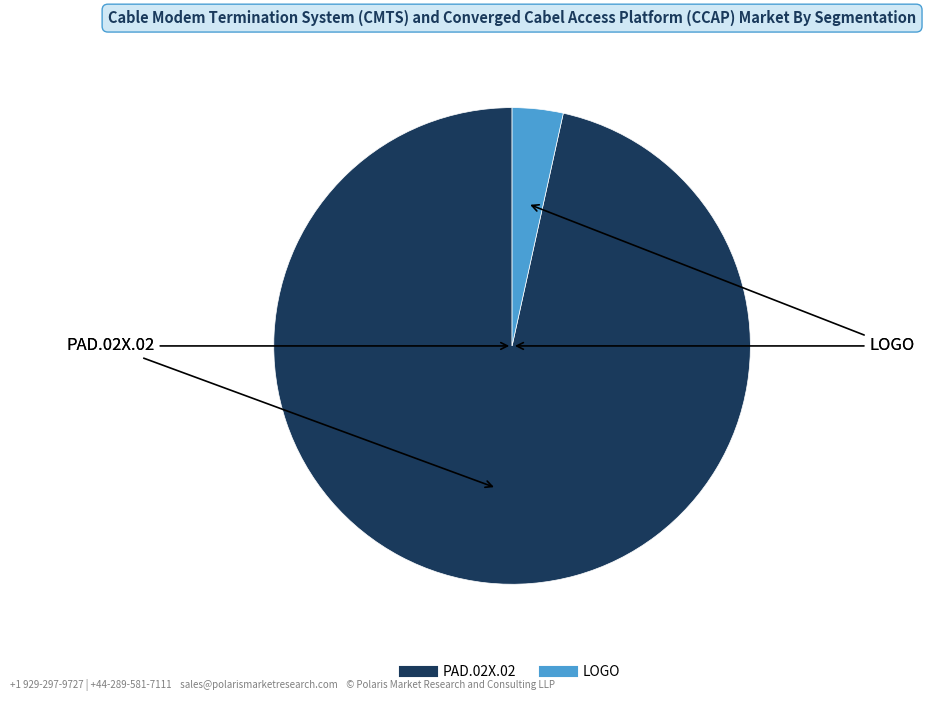

Rank the categories by value from highest to lowest.

PAD.02X.02, LOGO